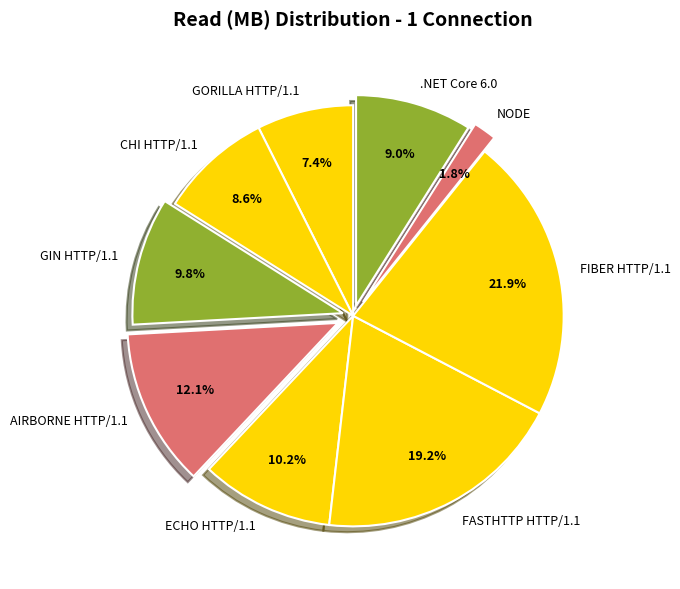

Does GIN HTTP/1.1 represent more than half of the total?

No